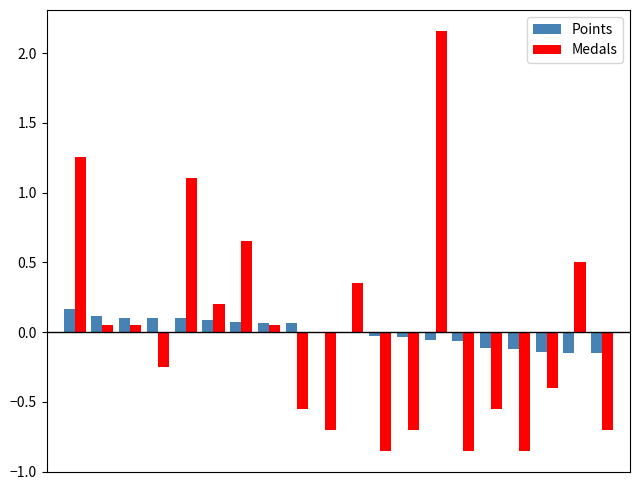

How many data points does each series have?

20